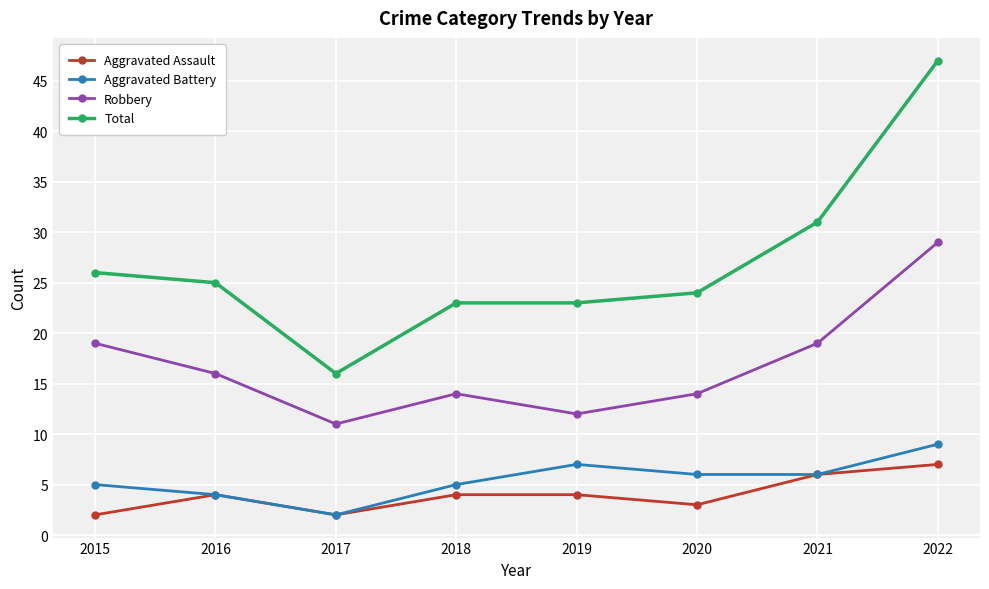

True or false: Aggravated Battery and Robbery cross at least once.

False